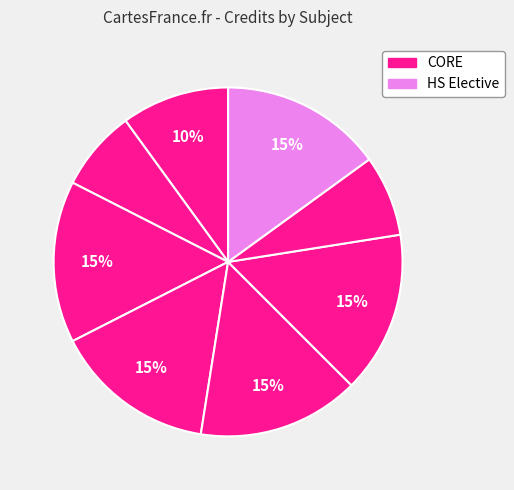

Does any single category account for the majority?

No